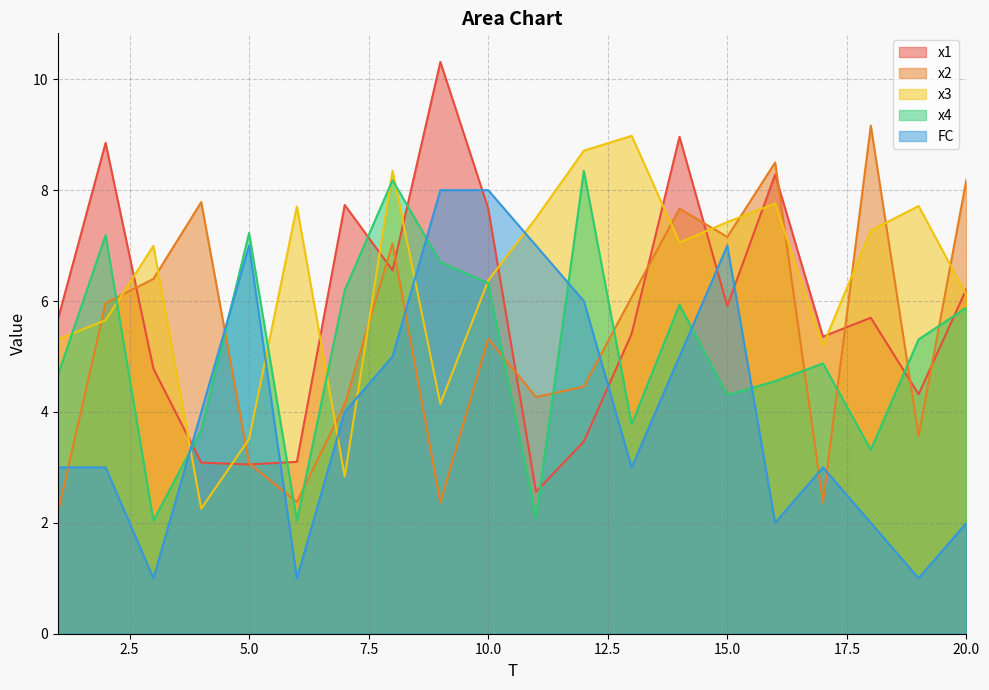

How many interior local valleys does the x2 series have?

6